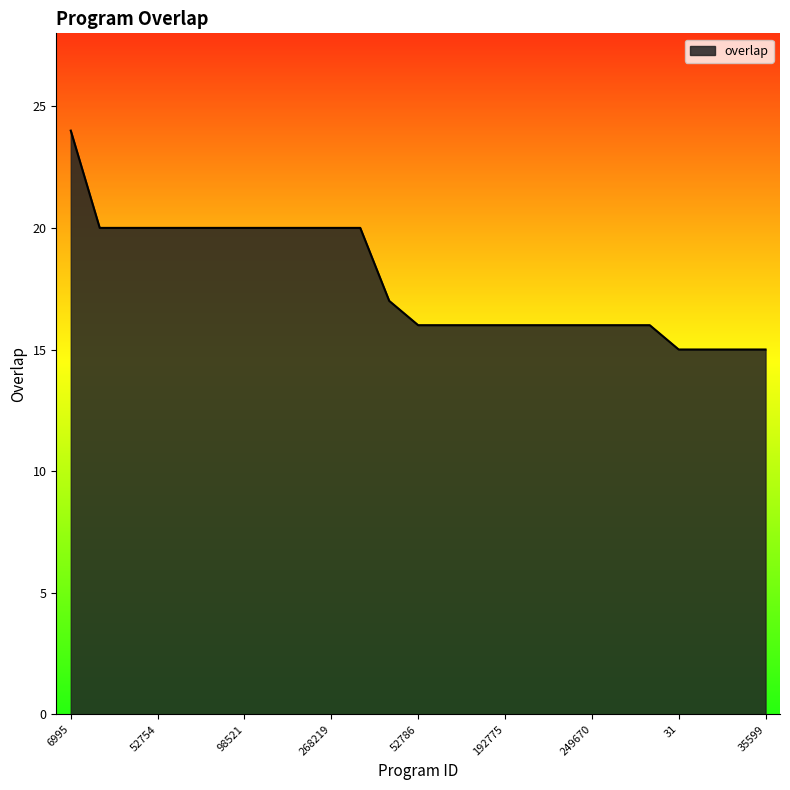

What is the minimum value shown in the chart?

15